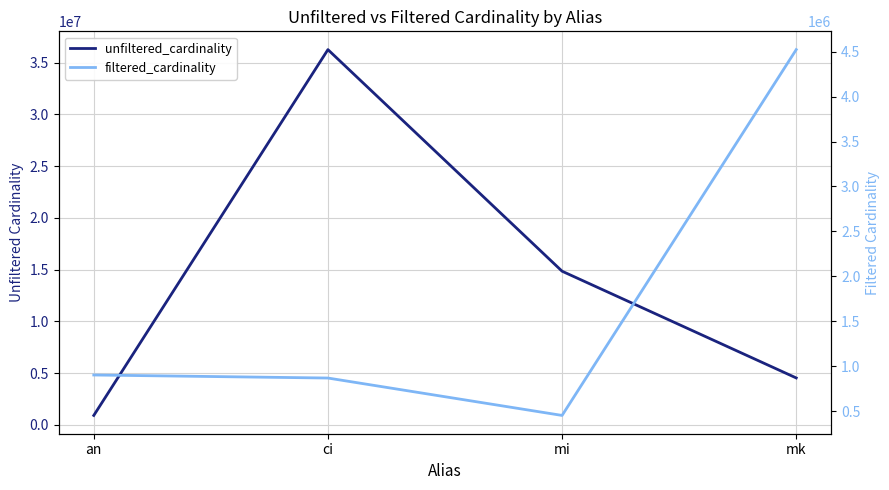

How many interior local valleys does the filtered_cardinality series have?

1